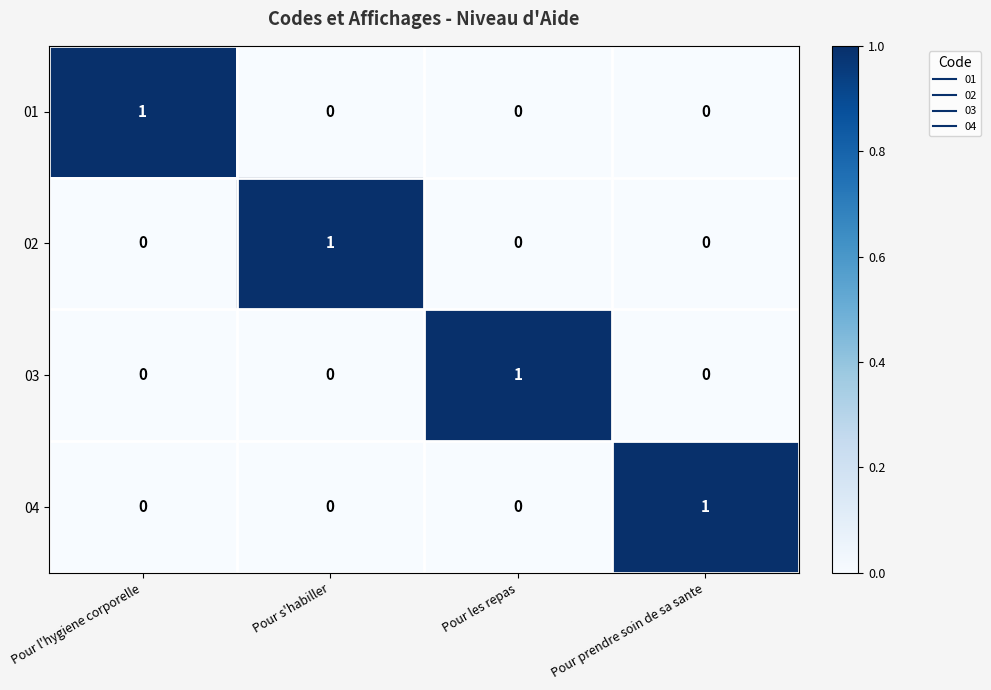

Count the 01 values in the range 0 to 1.

4